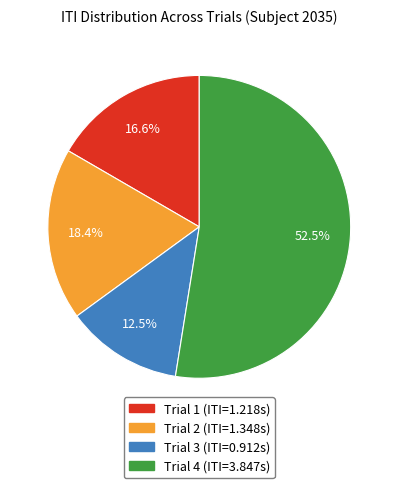

To the nearest percent, what is the average slice percentage?

25%